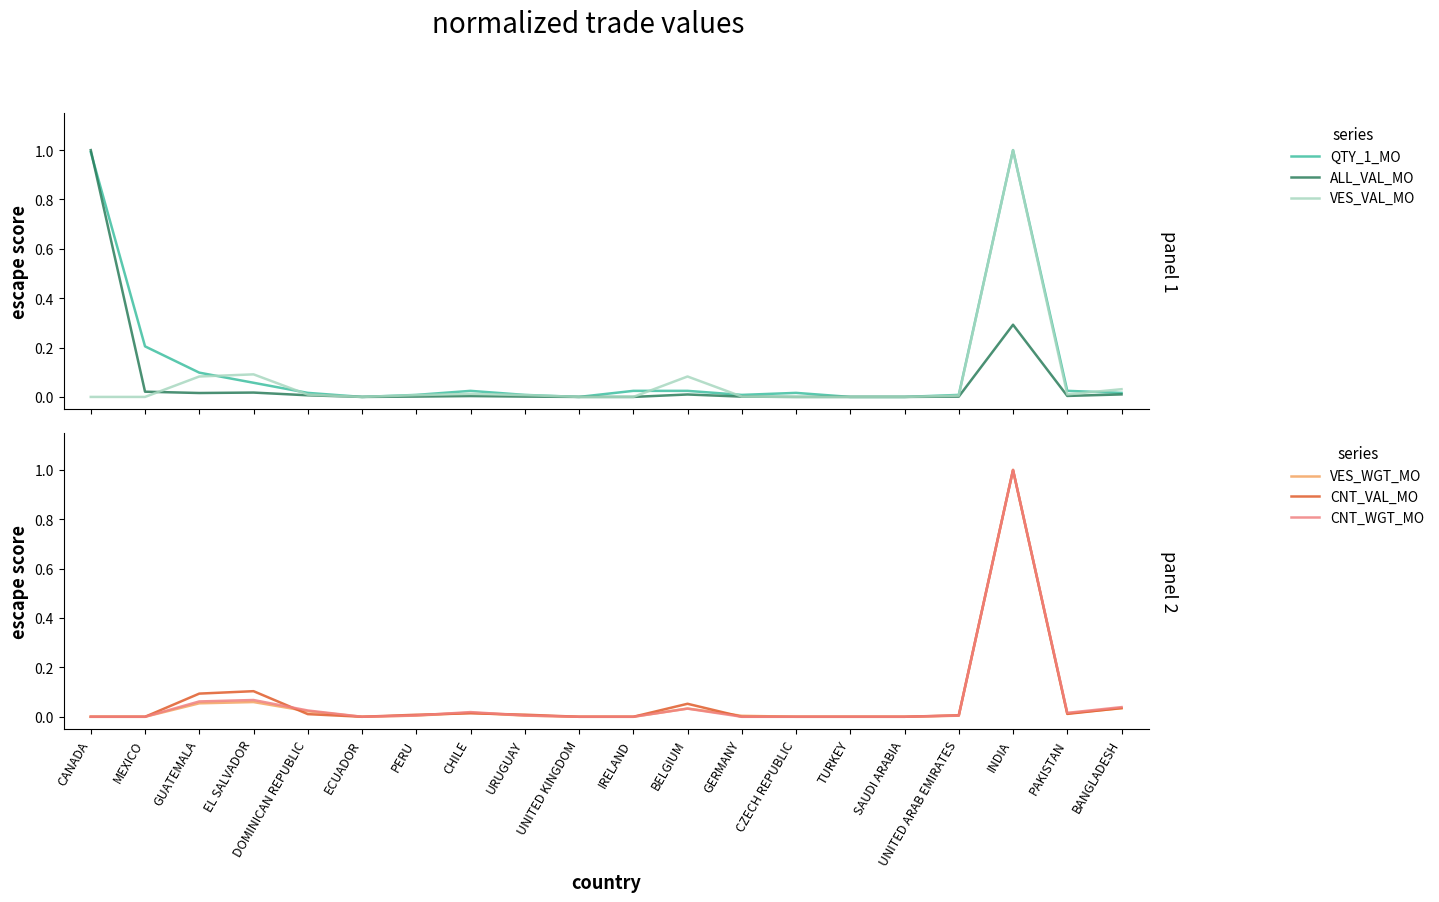

How many times do VES_WGT_MO and VES_VAL_MO cross each other?

4